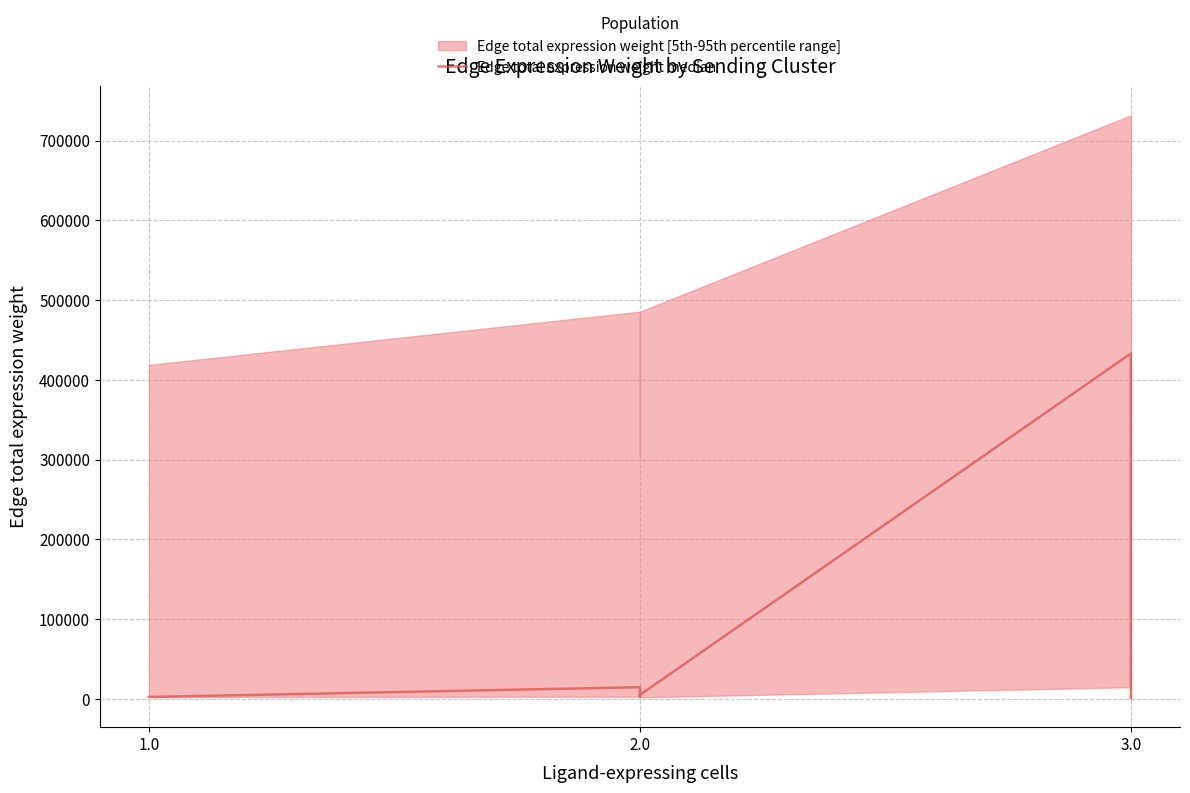

The chart shows a value of 22240.1 at 2.0. True or false?

False